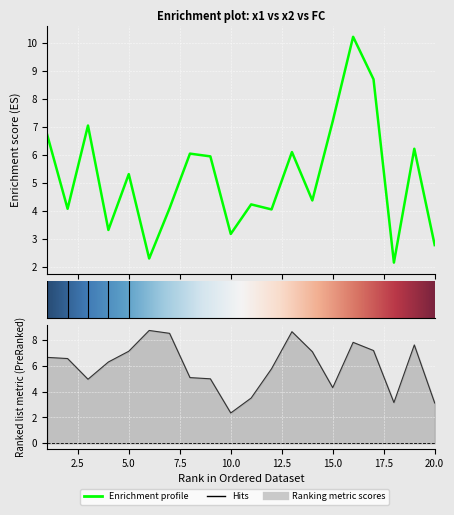

What value does the x2 series have at 12?

5.8